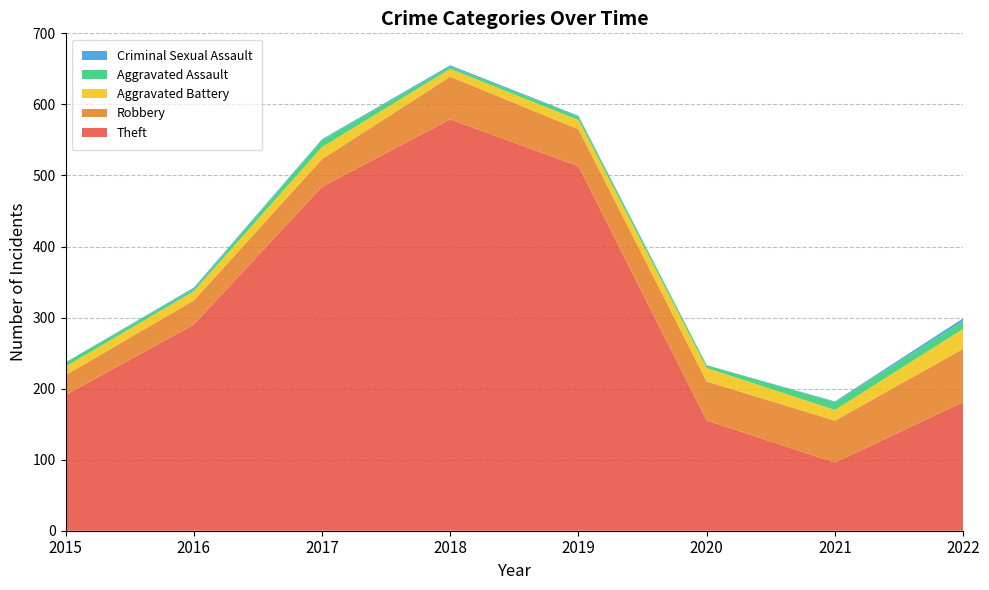

Reading left to right, transcribe all the data shown in this chart.

Theft: 2015=191	2016=290	2017=484	2018=579	2019=513	2020=155	2021=96	2022=181
Robbery: 2015=28	2016=34	2017=39	2018=60	2019=52	2020=55	2021=59	2022=75
Aggravated Battery: 2015=12	2016=13	2017=17	2018=11	2019=13	2020=19	2021=15	2022=28
Aggravated Assault: 2015=6	2016=3	2017=10	2018=3	2019=5	2020=4	2021=11	2022=11
Criminal Sexual Assault: 2015=0	2016=2	2017=1	2018=2	2019=1	2020=0	2021=1	2022=4